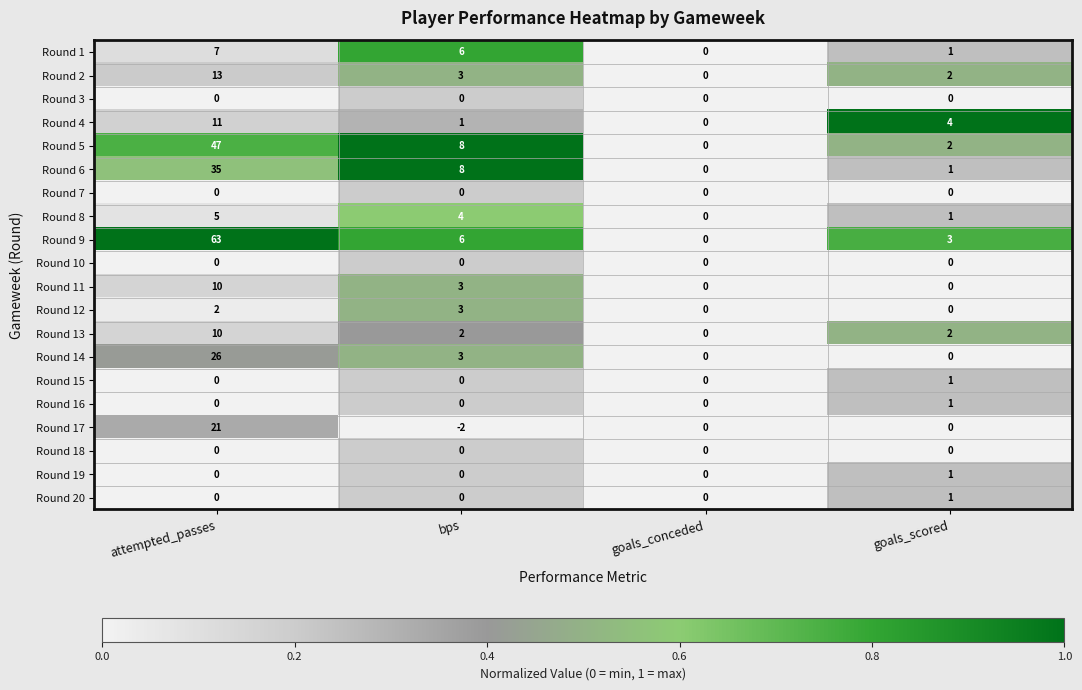

At which category is the sum across all series the highest?

attempted_passes